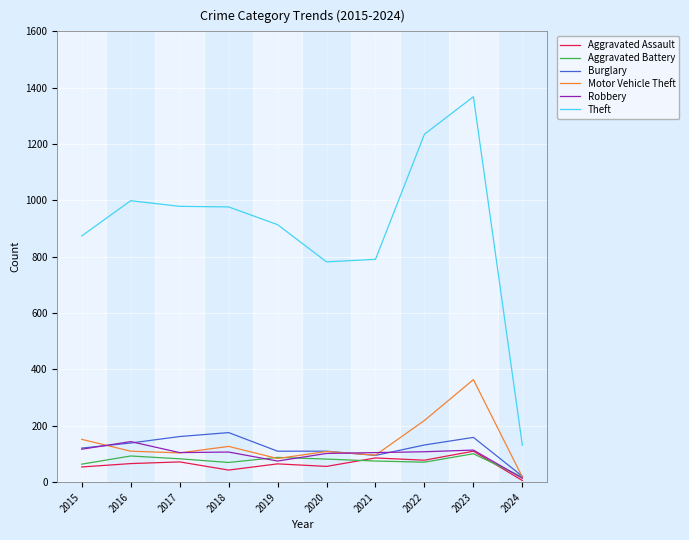

Is it true that Aggravated Battery equals 82 at 2020?

True